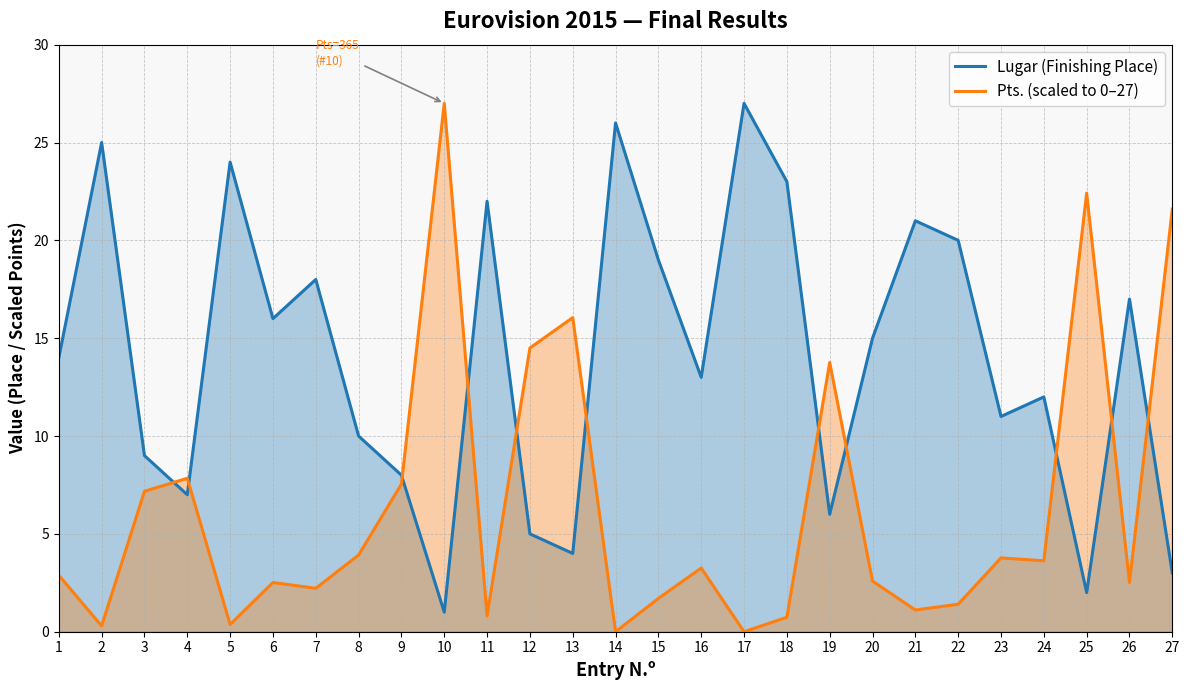

The Lugar (Finishing Place) series shows 5.2 at 23. True or false?

False